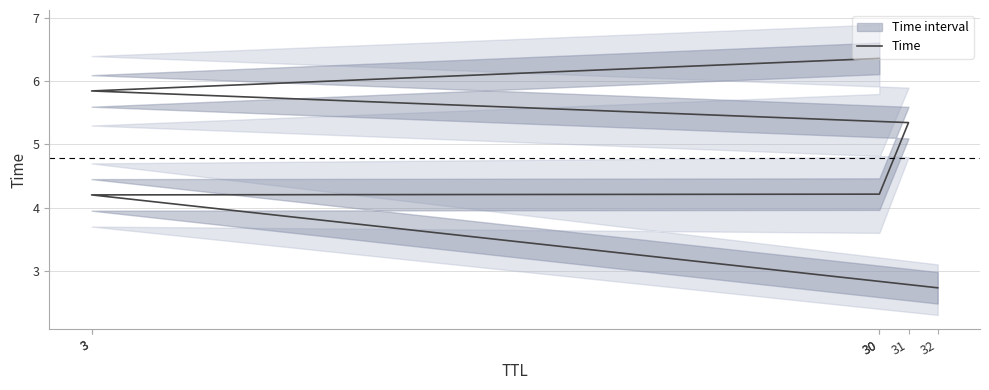

What is the greatest value displayed?

6.4